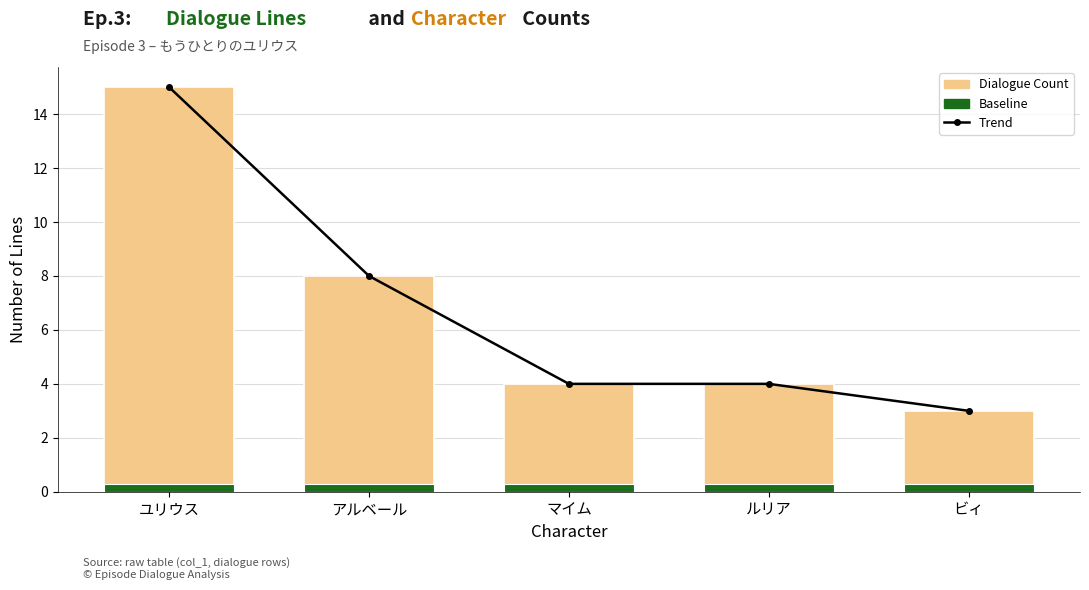

Reading left to right, extract all data points from this chart.

Trend: ユリウス=15.0	アルベール=8.0	マイム=4.0	ルリア=4.0	ビィ=3.0
Dialogue Count: ユリウス=15.0	アルベール=8.0	マイム=4.0	ルリア=4.0	ビィ=3.0
Baseline: ユリウス=0.3	アルベール=0.3	マイム=0.3	ルリア=0.3	ビィ=0.3